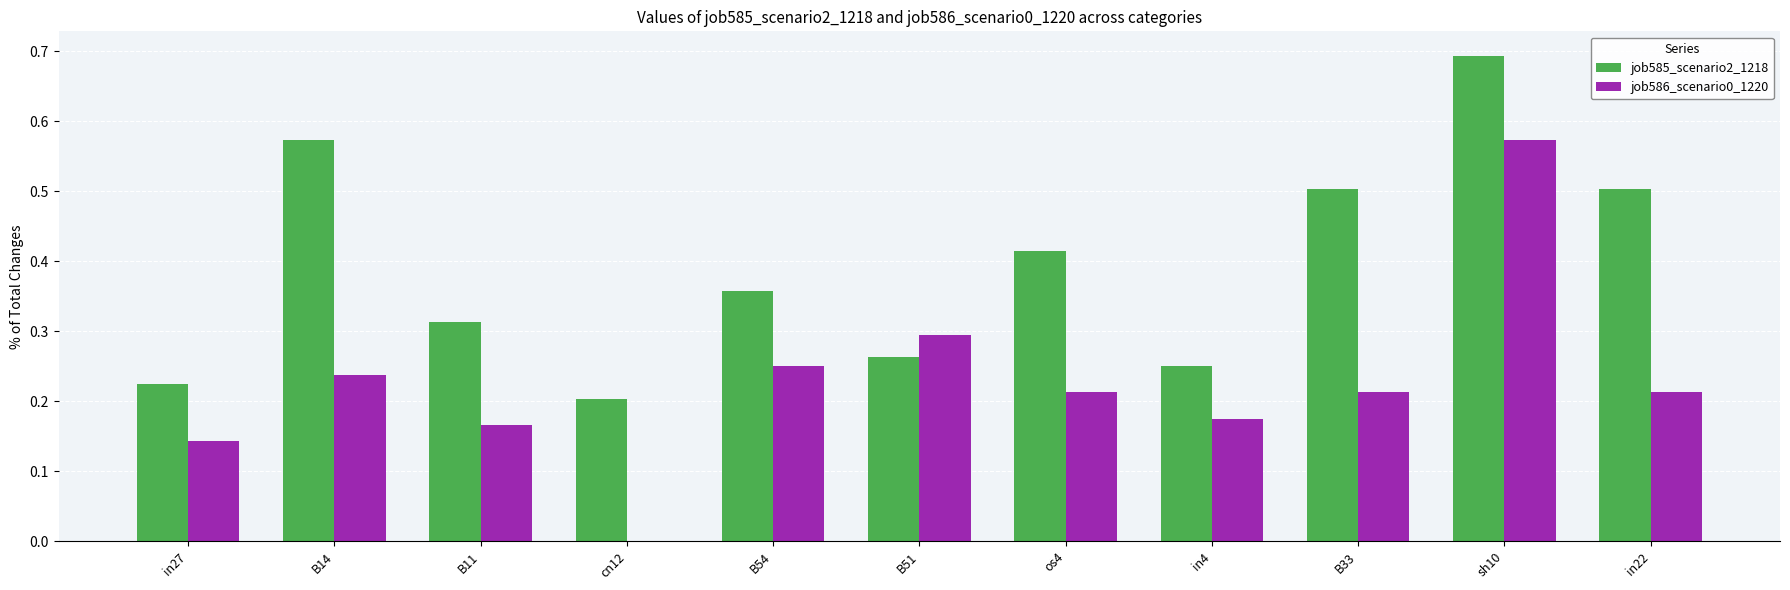

What are all the series names shown in the legend?

job585_scenario2_1218, job586_scenario0_1220